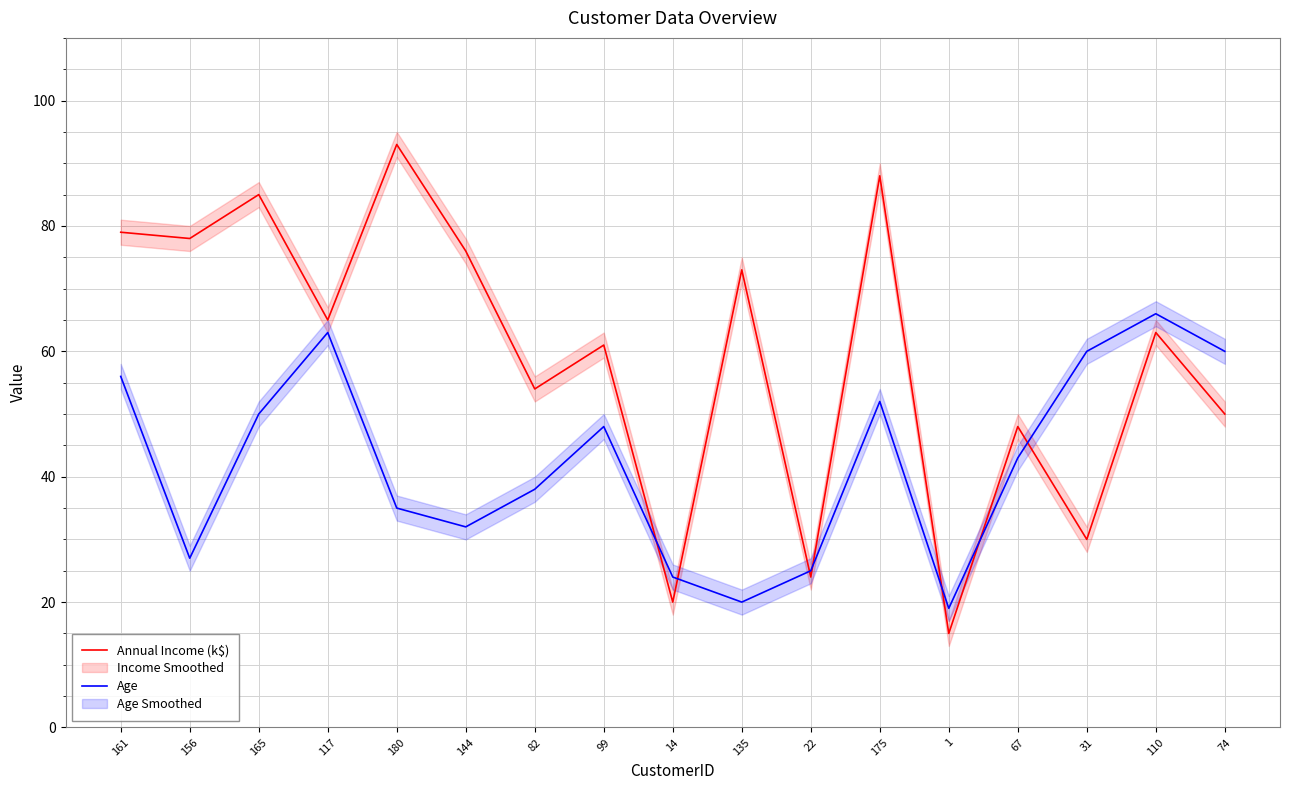

The Annual Income (k$) series shows 21 at 82. True or false?

False